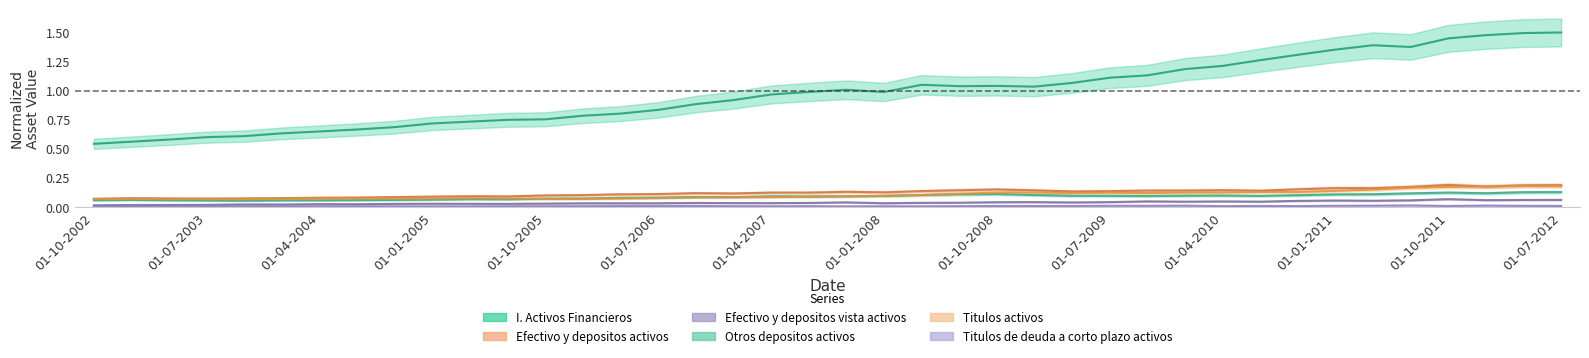

At how many categories does at least one series exceed 1?

19